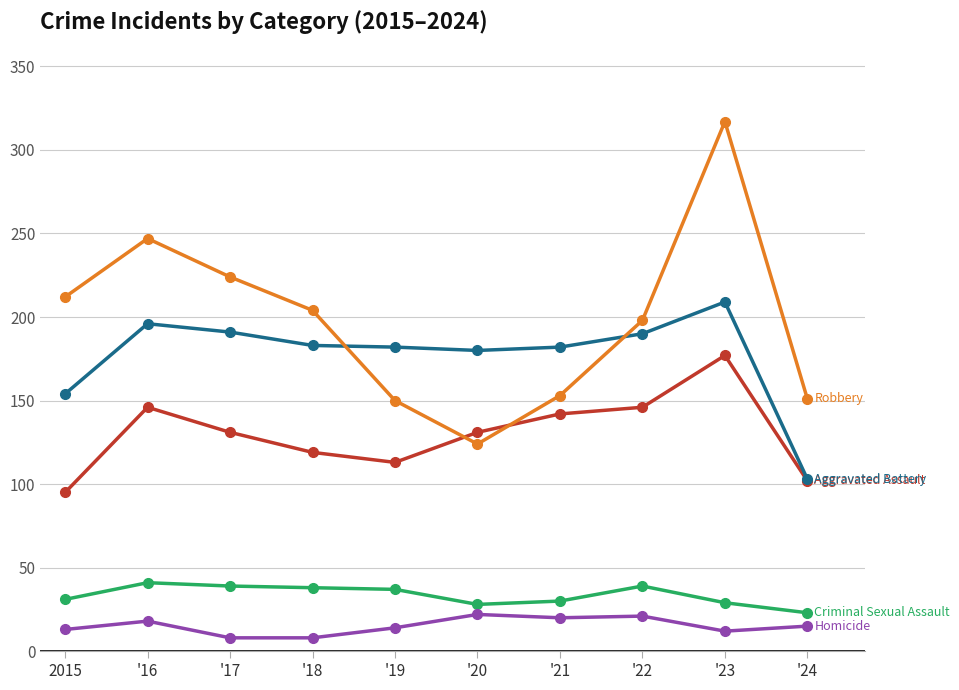

How many lines are shown in the chart?

5